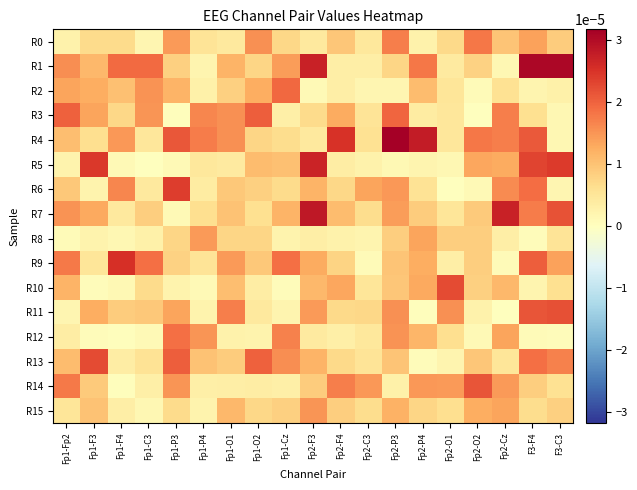

At which category does the chart reach its peak across all series?

Fp2-P3